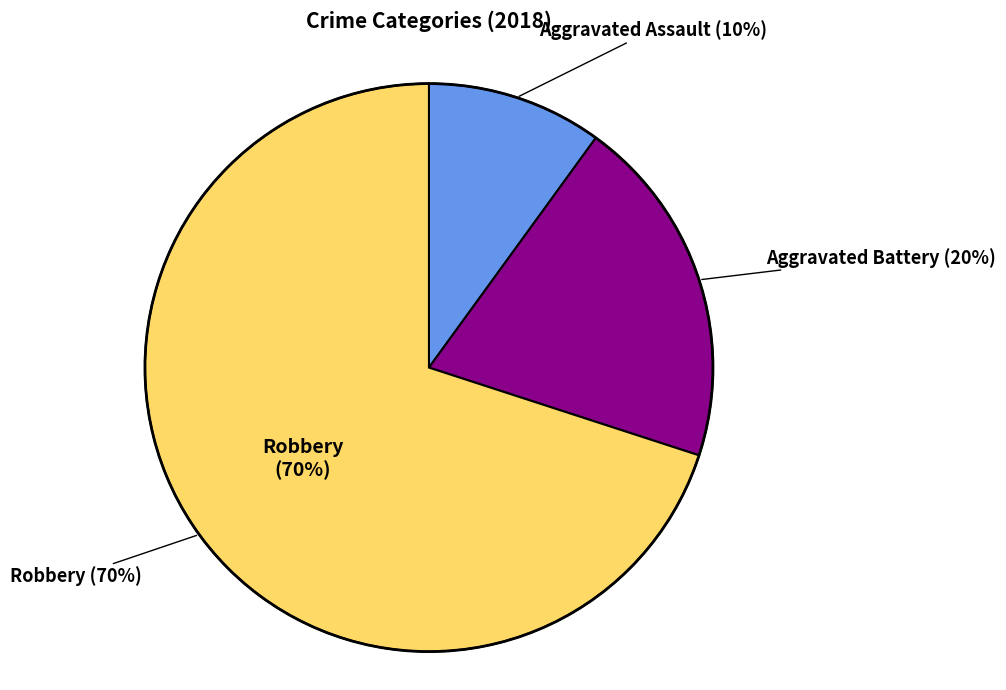

The Robbery slice represents 76% of the pie. True or false?

False